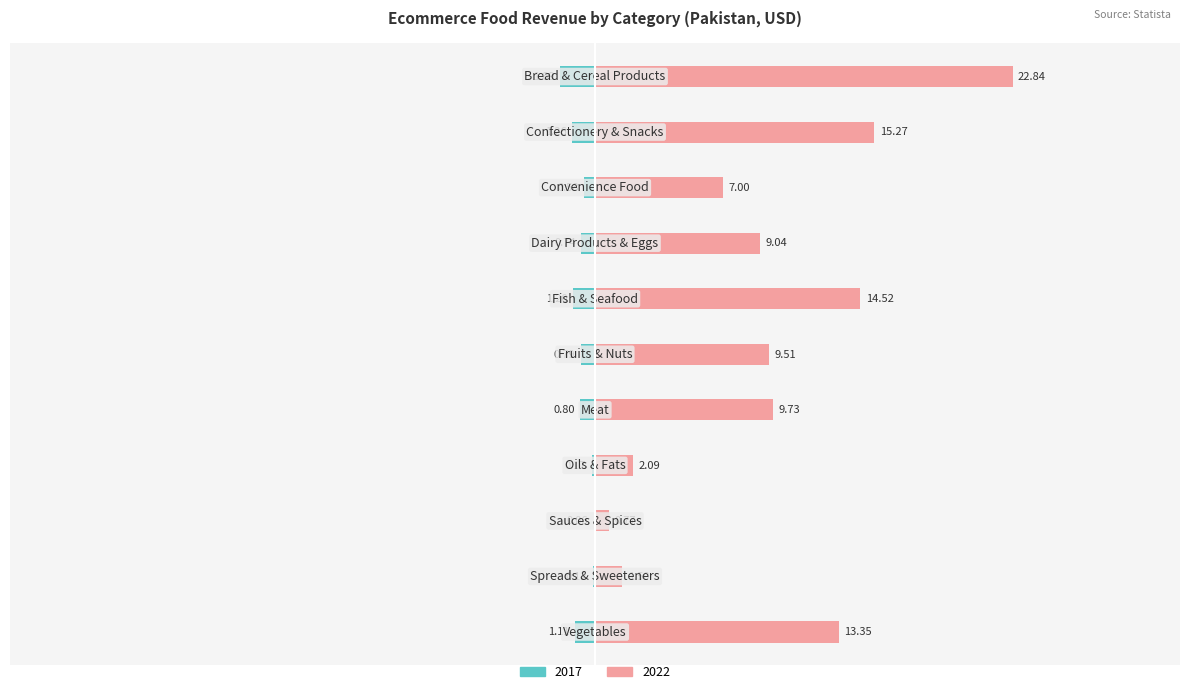

What are all the series names shown in the legend?

2017, 2022